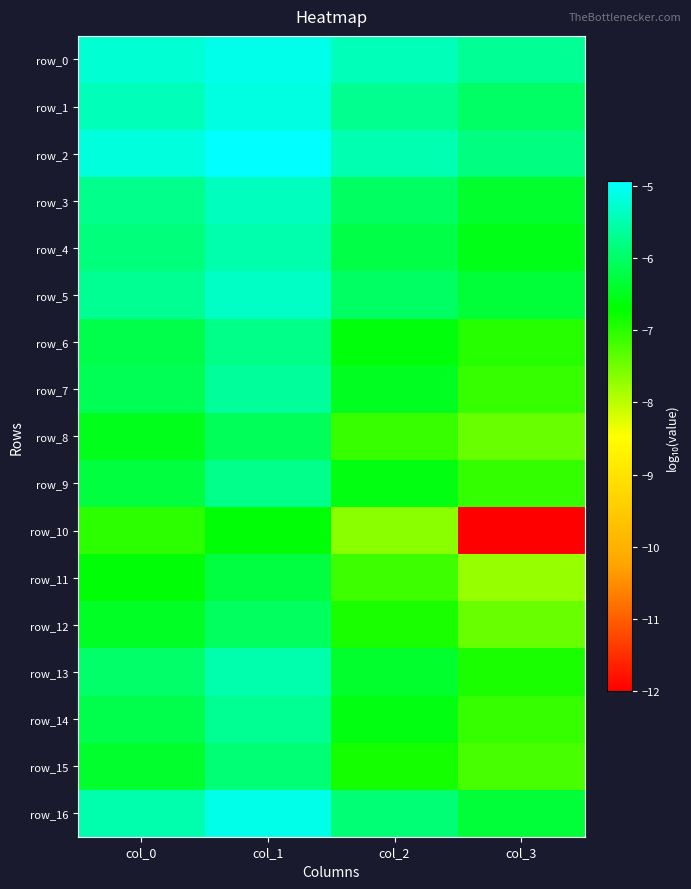

Which has a higher value, col_3 or col_2?

col_2